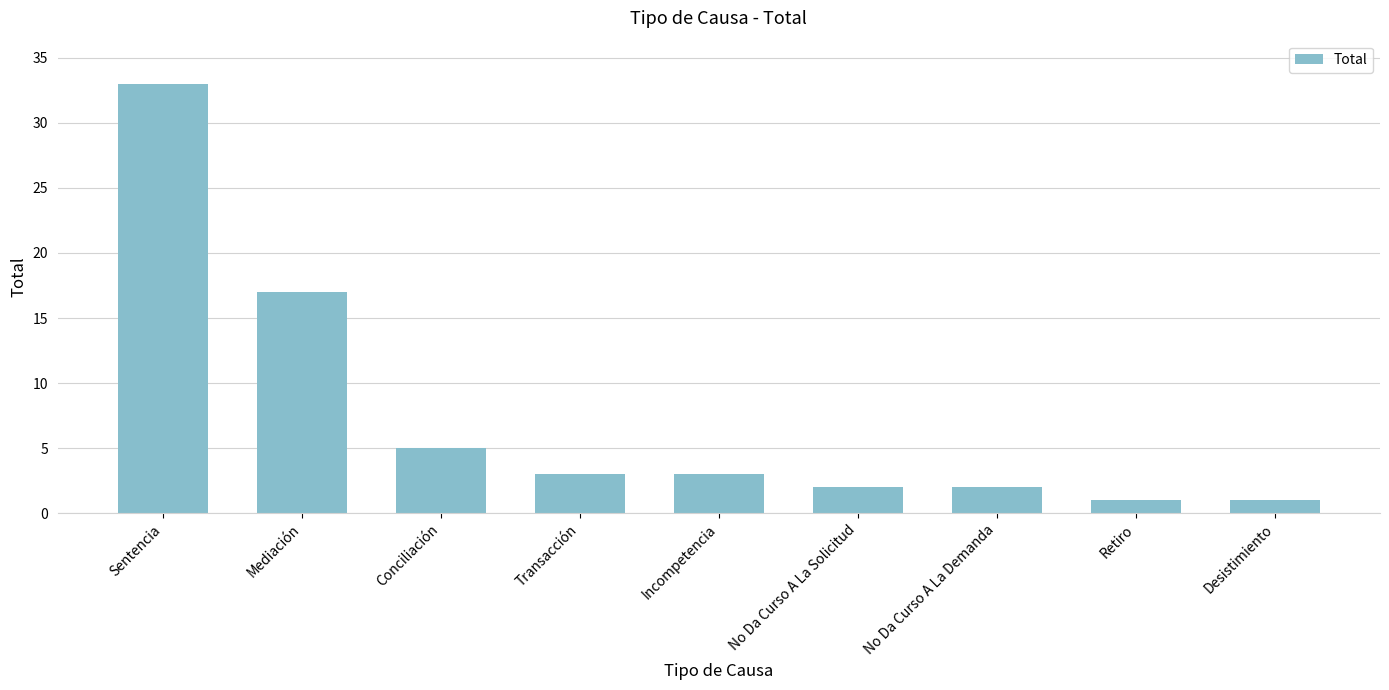

Reading left to right, extract all data points from this chart.

33	17	5	3	3	2	2	1	1